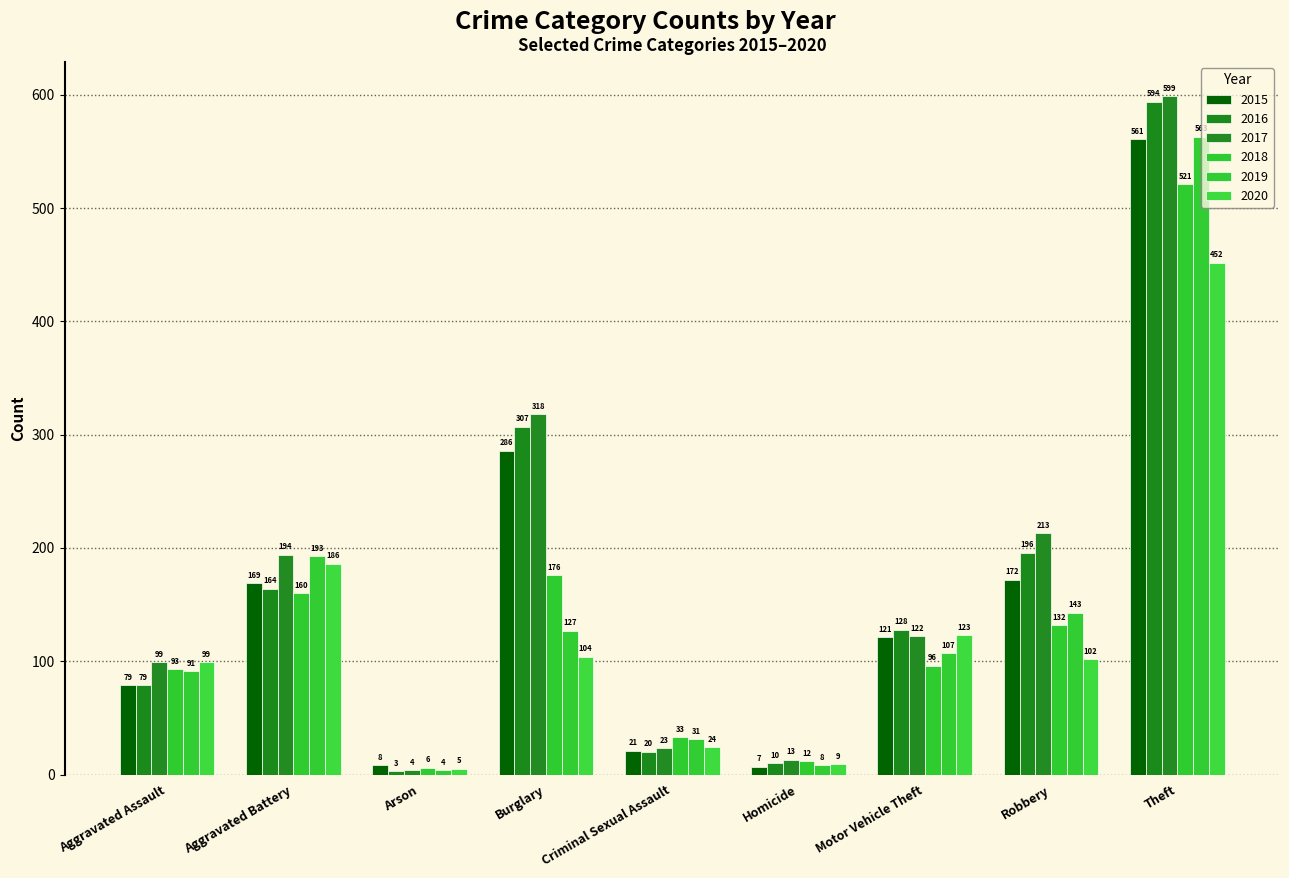

Which series has the largest range (max minus min)?

2017